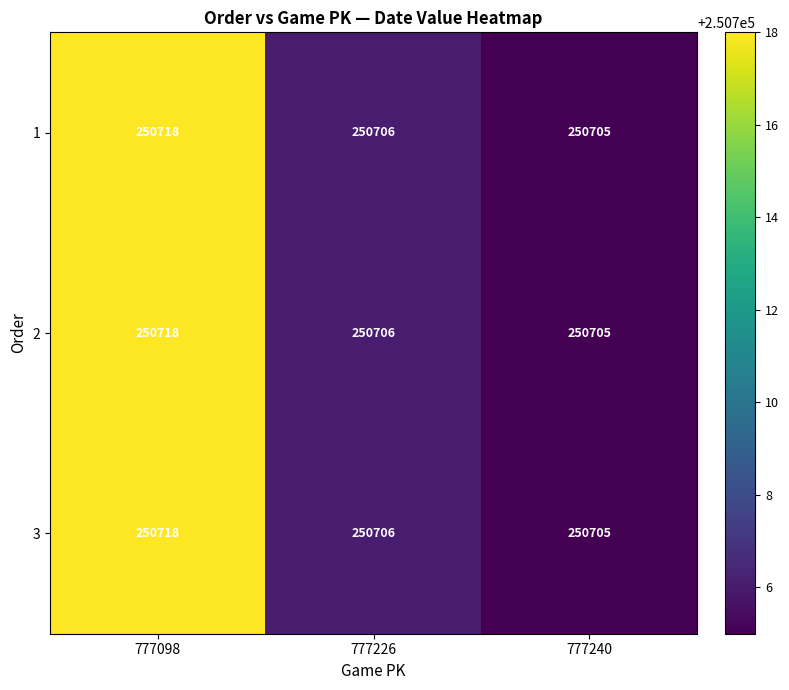

What is the difference between the maximum and minimum values in the 1 series?

13